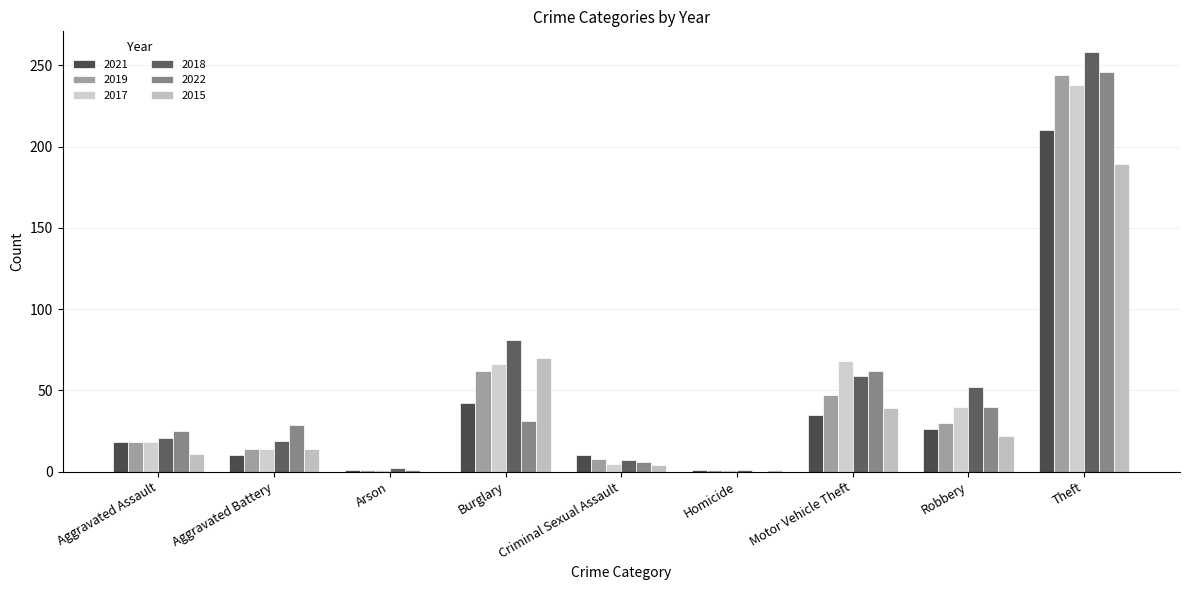

How many groups of bars are there?

9